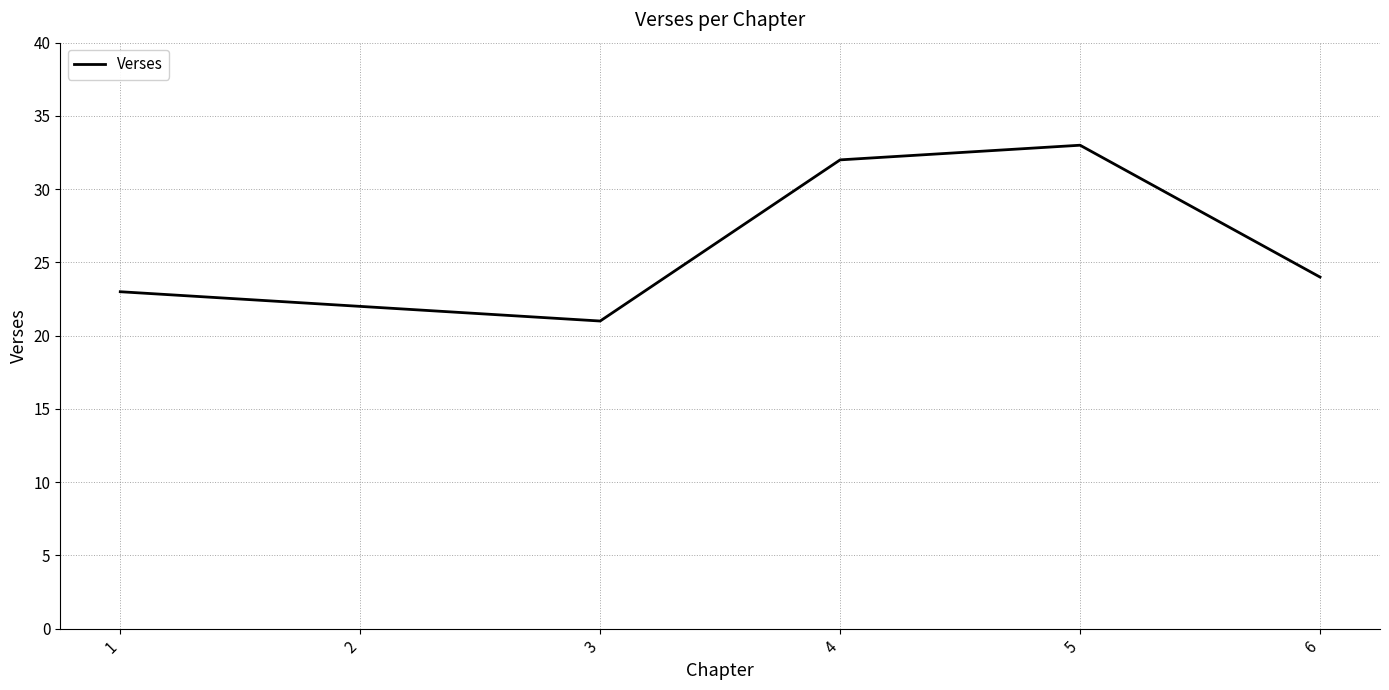

Is it true that the value at 6 is 24?

True